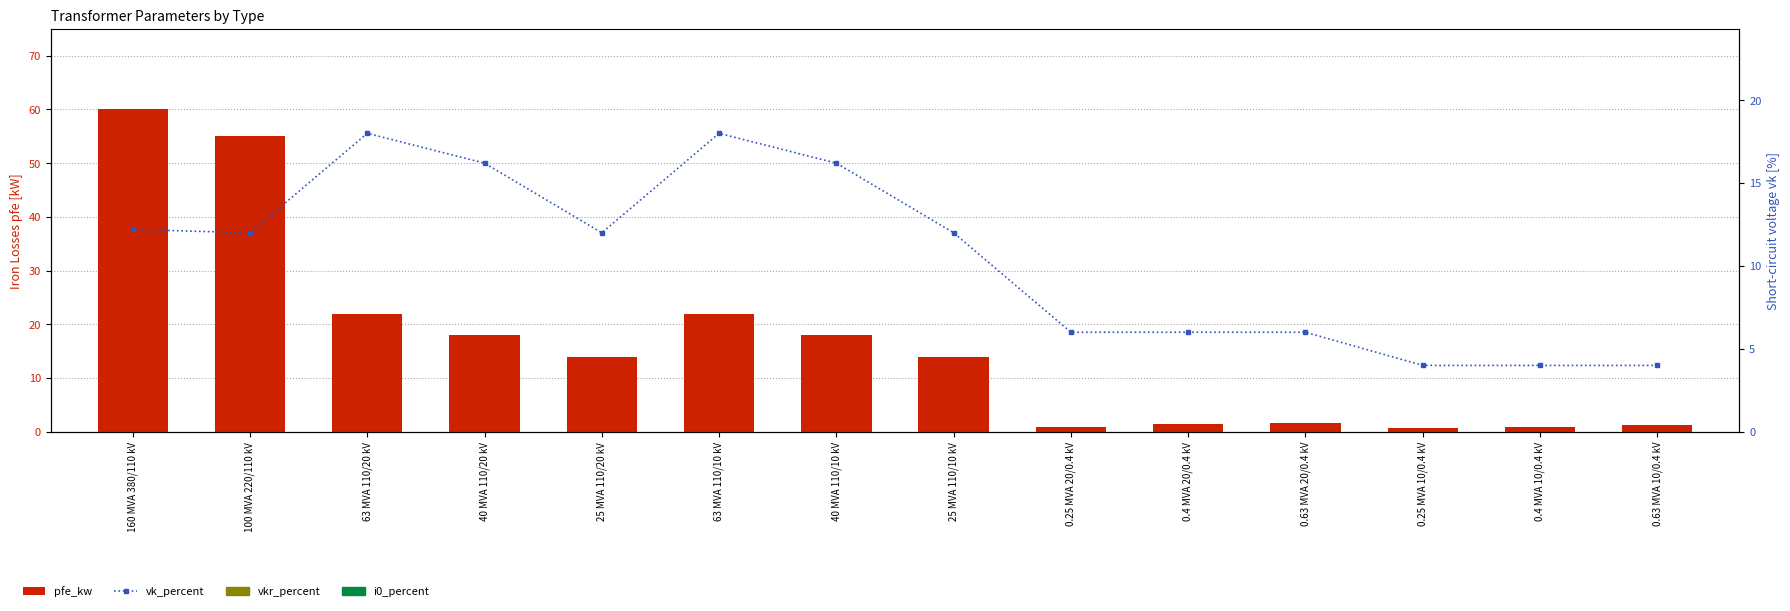

How many values in the vk_percent series exceed 12?

5